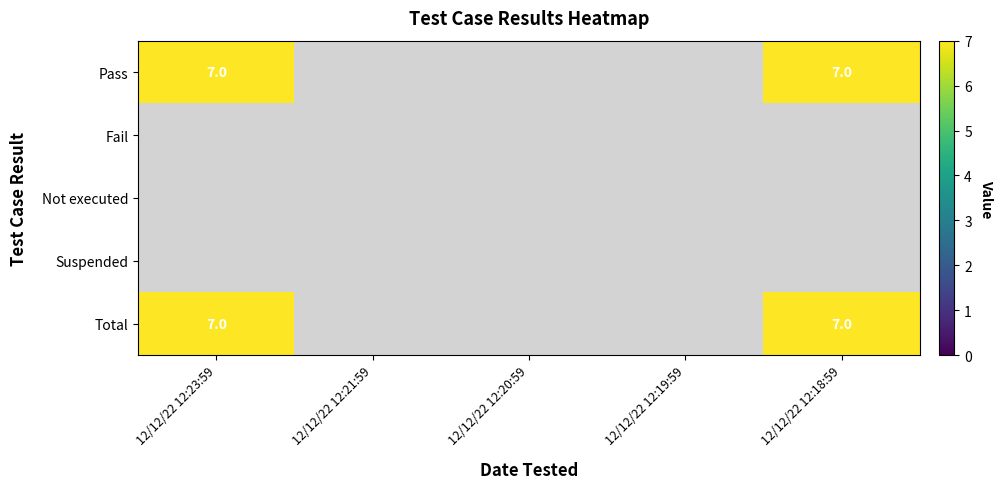

Is the value of Fail at 12/12/22 12:19:59 greater than the value of Pass at 12/12/22 12:21:59?

No